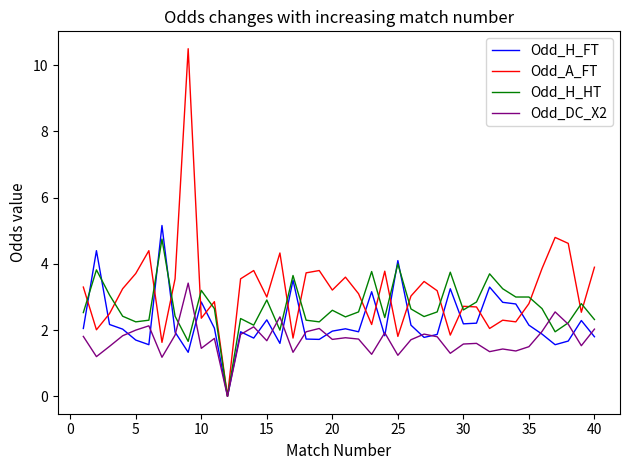

Which series has the widest spread of values?

Odd_A_FT